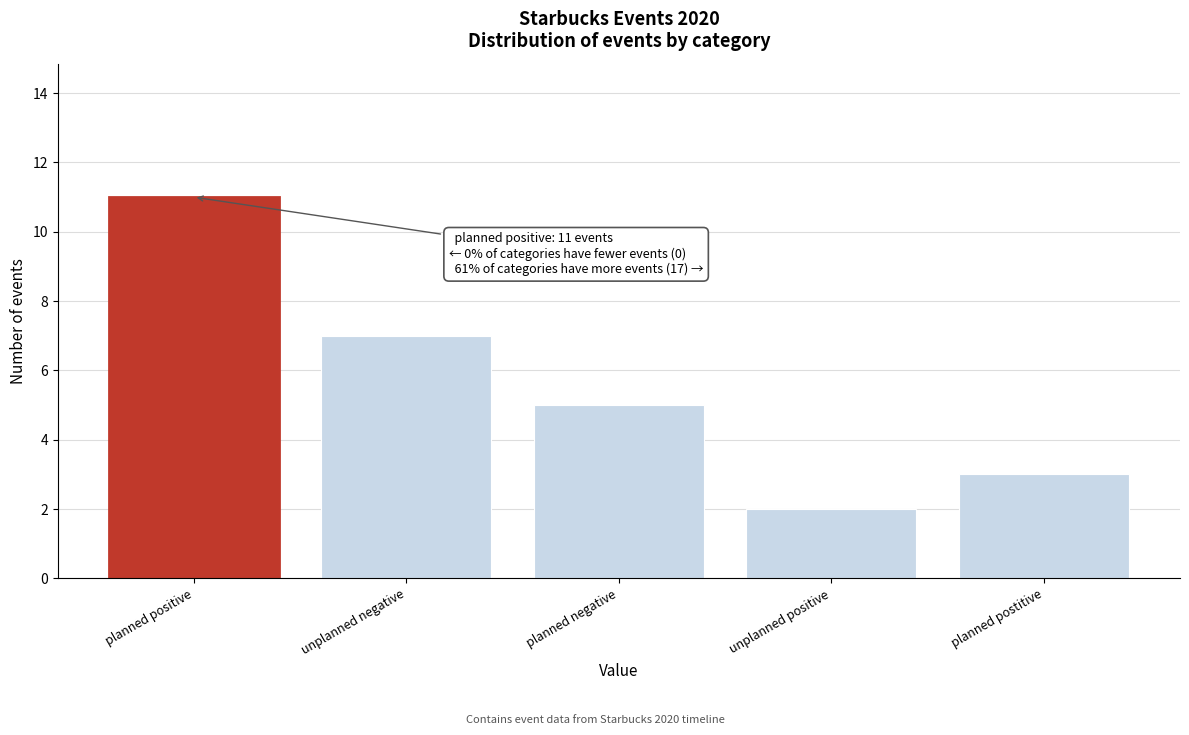

Reading left to right, transcribe all the data shown in this chart.

planned positive=11	unplanned negative=7	planned negative=5	unplanned positive=2	planned postitive=3